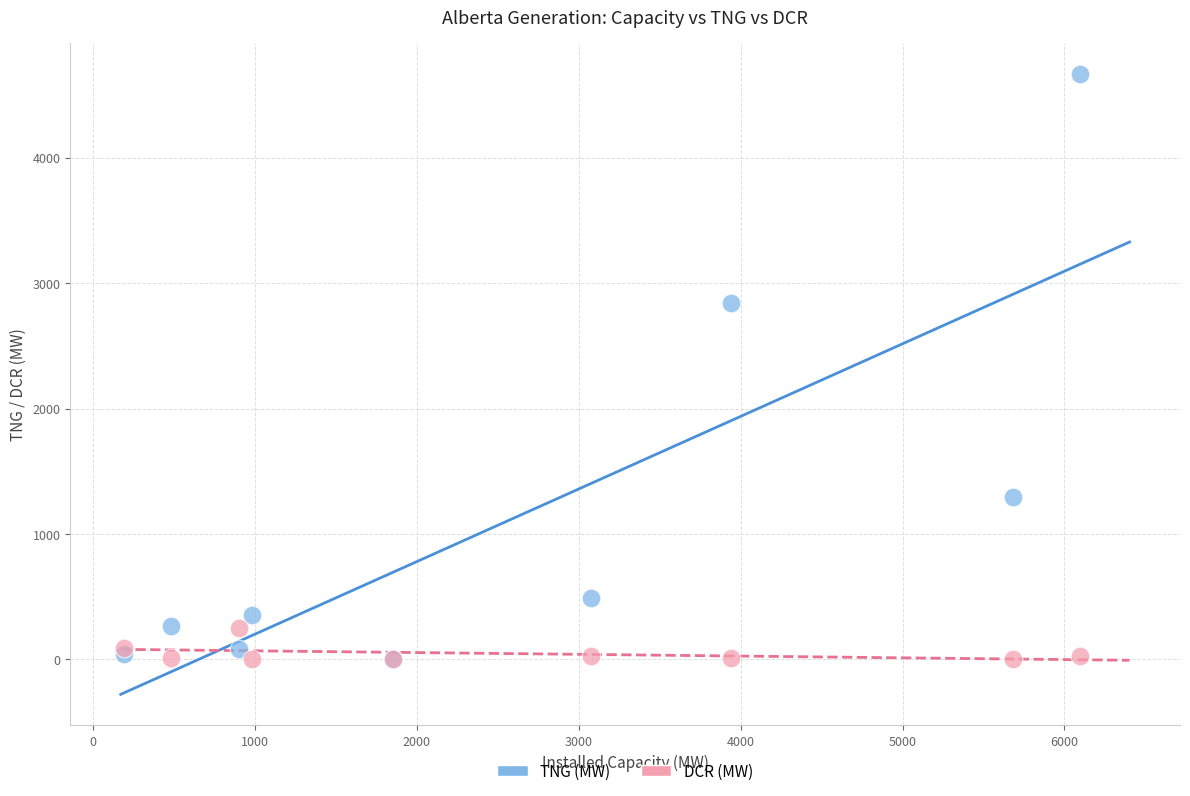

In the TNG (MW) series, what Y value is closest to 2334?

2845